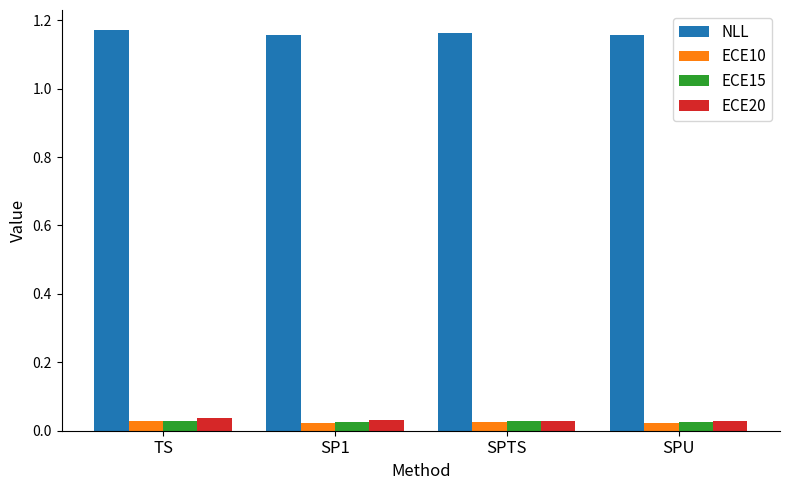

How many ECE20 values are between 0 and 1?

4